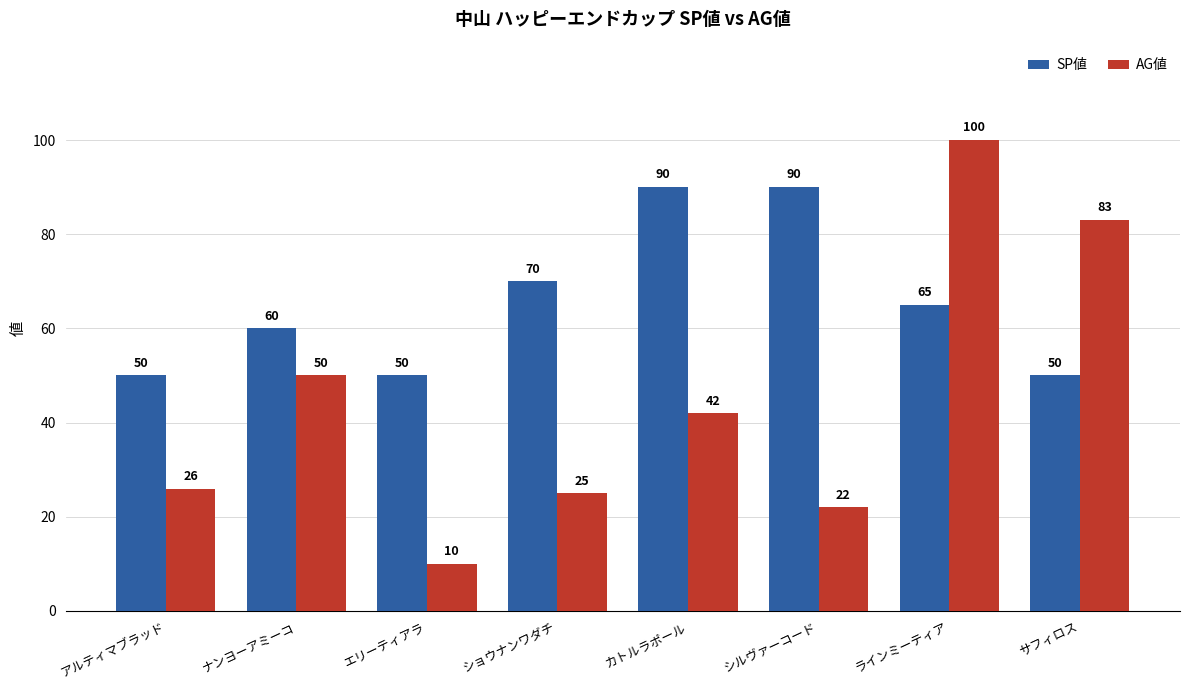

What is the label of the 3rd bar from the left?

エリーティアラ